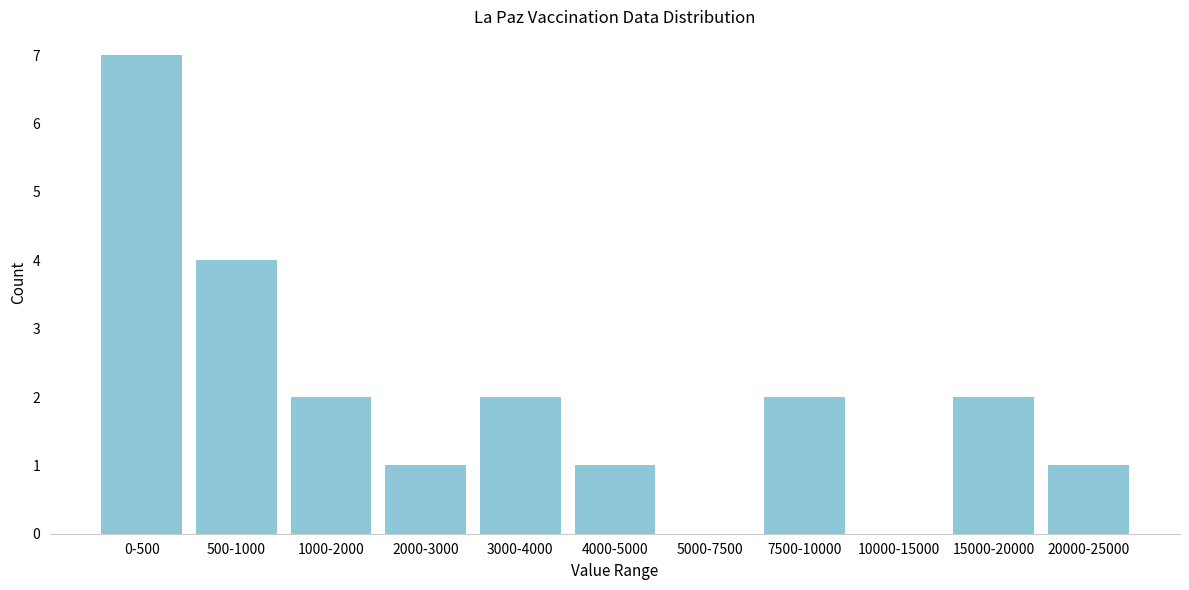

Reading left to right, list all the values displayed in this chart.

0-500=7	500-1000=4	1000-2000=2	2000-3000=1	3000-4000=2	4000-5000=1	5000-7500=0	7500-10000=2	10000-15000=0	15000-20000=2	20000-25000=1